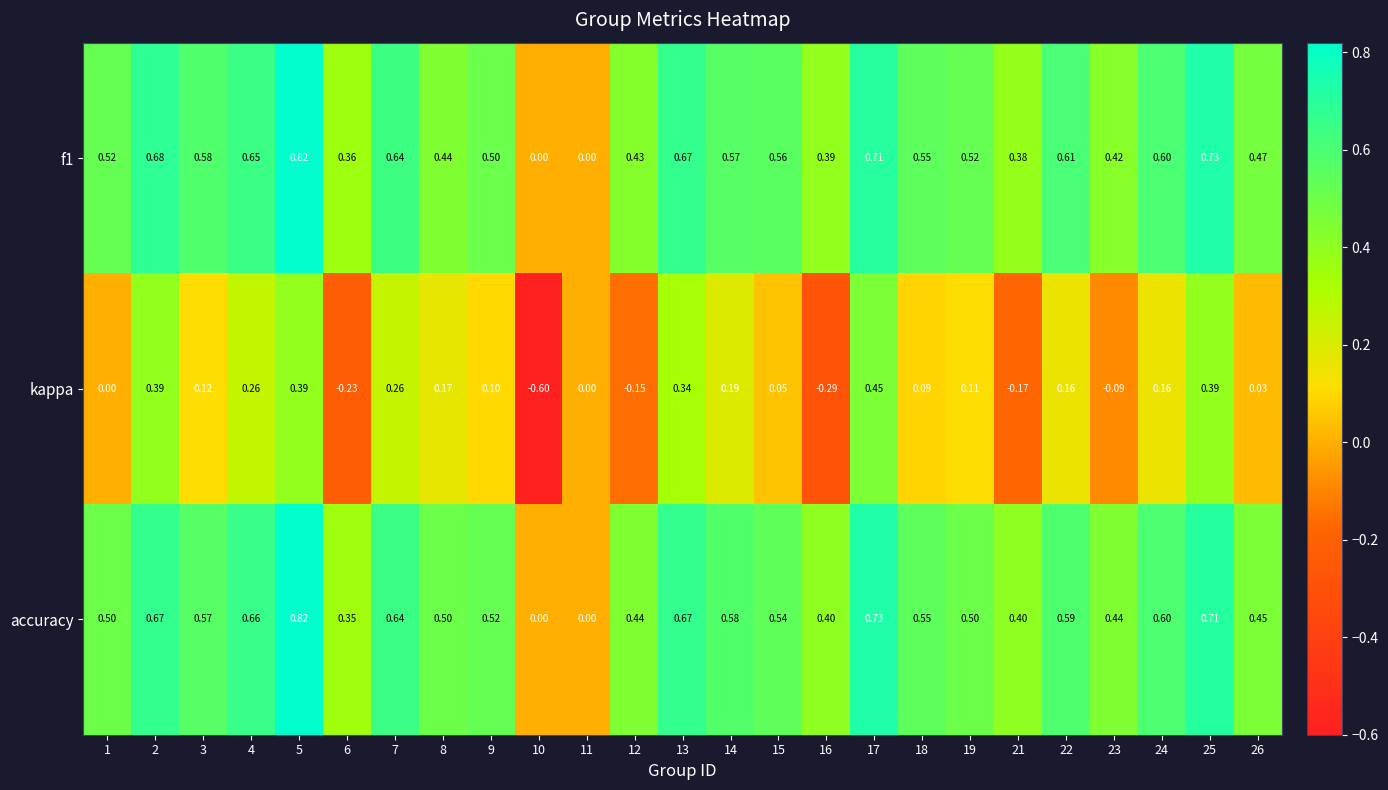

Which series changed the most between 17 and 22?

kappa